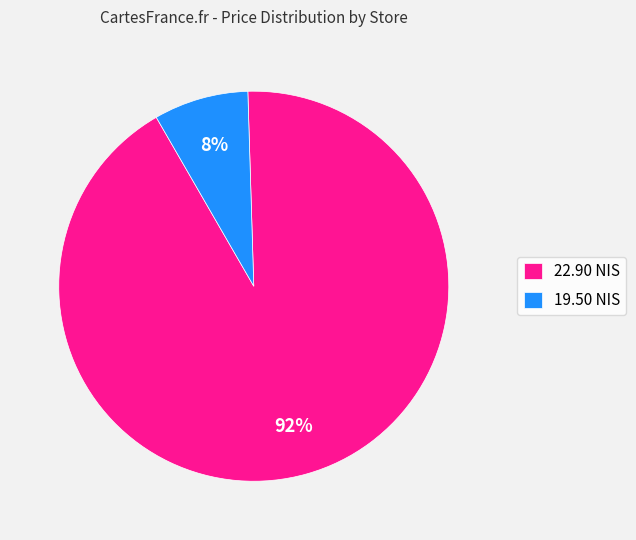

To the nearest percent, what portion does 19.50 NIS represent?

8%